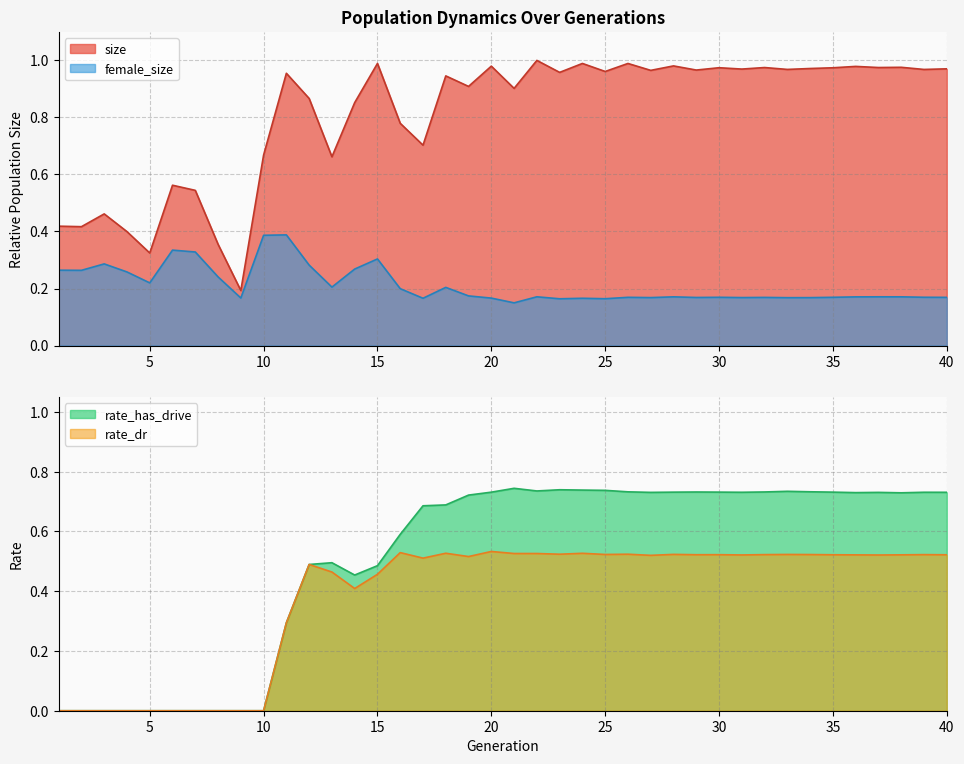

At which label does size reach its peak?

22